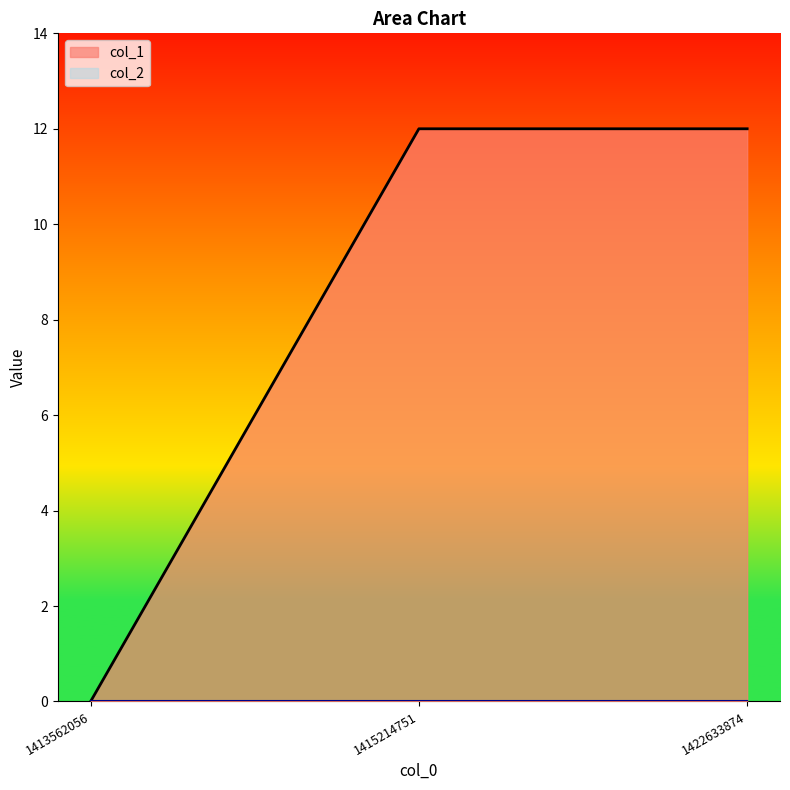

List the labels in order of value, smallest first.

1413562056, 1415214751, 1422633874